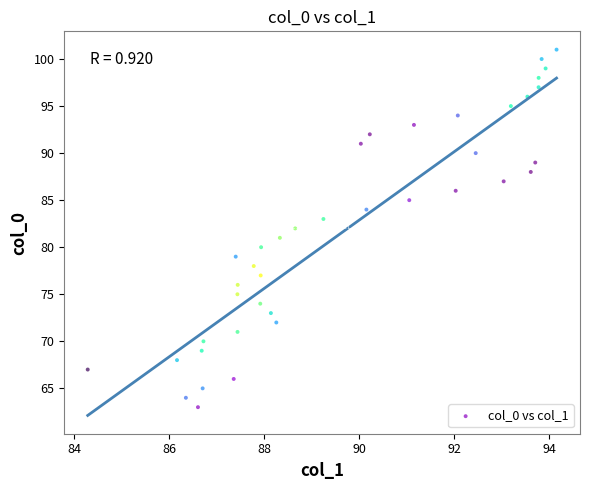

What is the range of Y values (max minus min)?

38